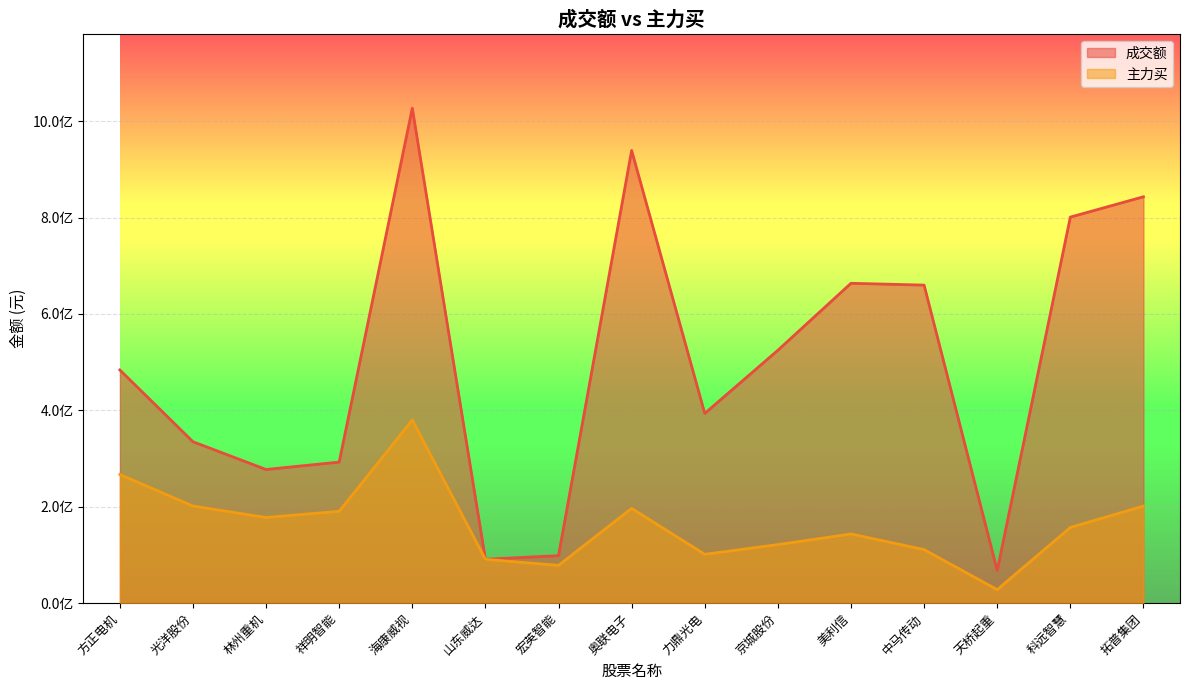

How many lines are shown in the chart?

2